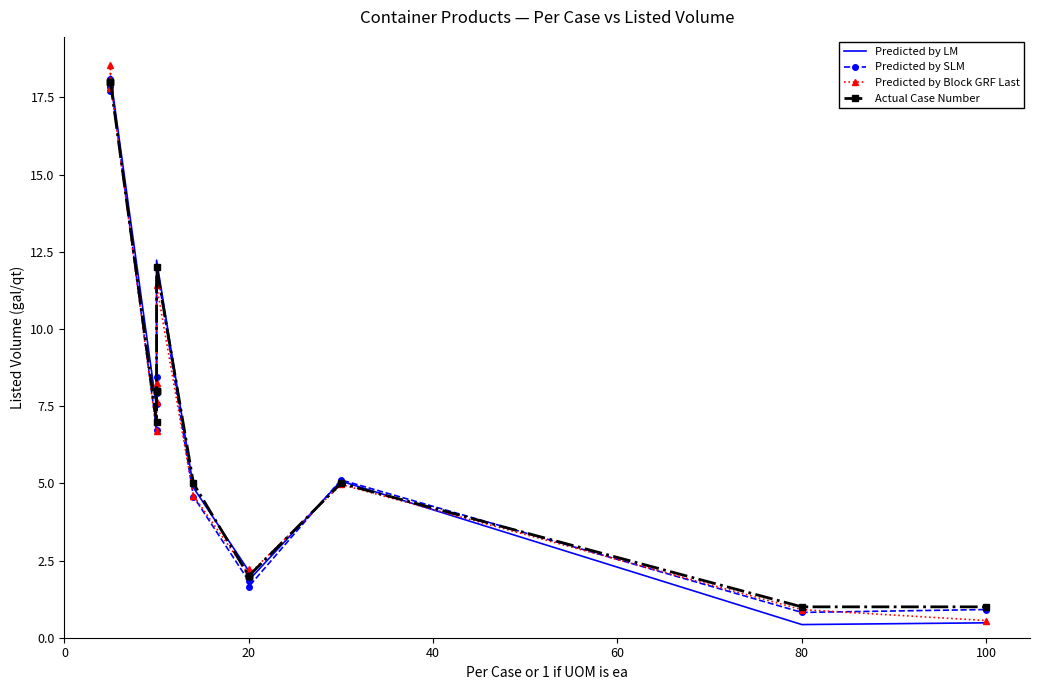

What are all the series names shown in the legend?

Predicted by LM, Predicted by SLM, Predicted by Block GRF Last, Actual Case Number